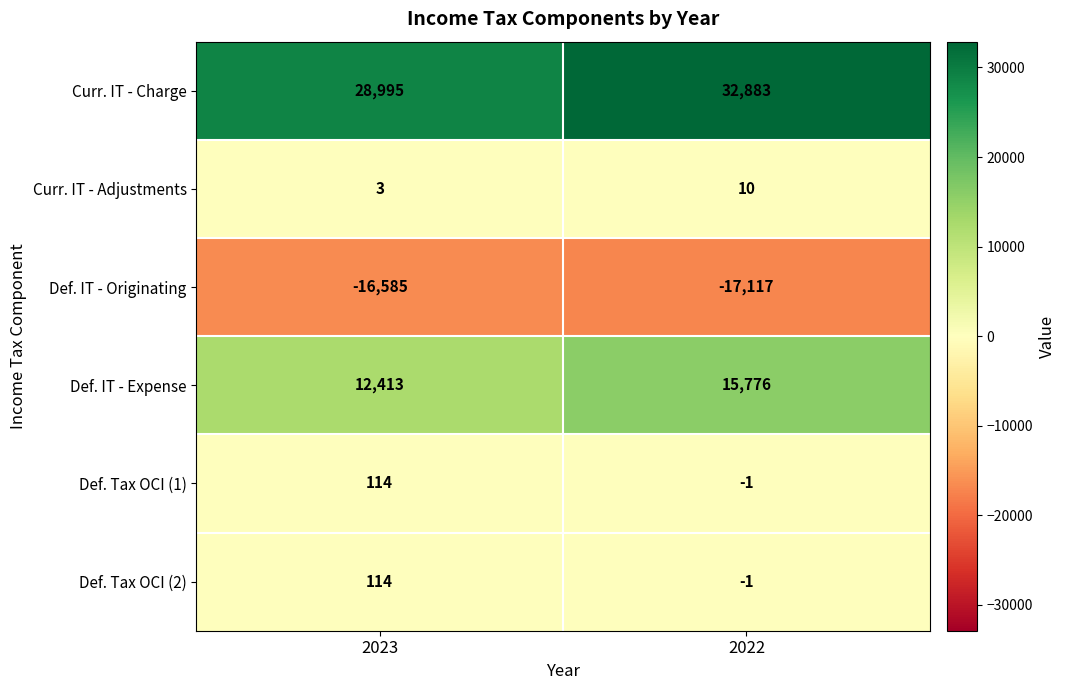

Count the number of categories in the chart.

2